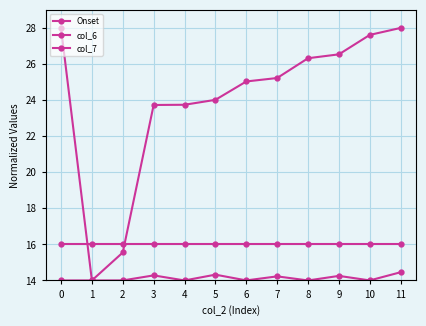

What is the smallest value displayed?

14.0